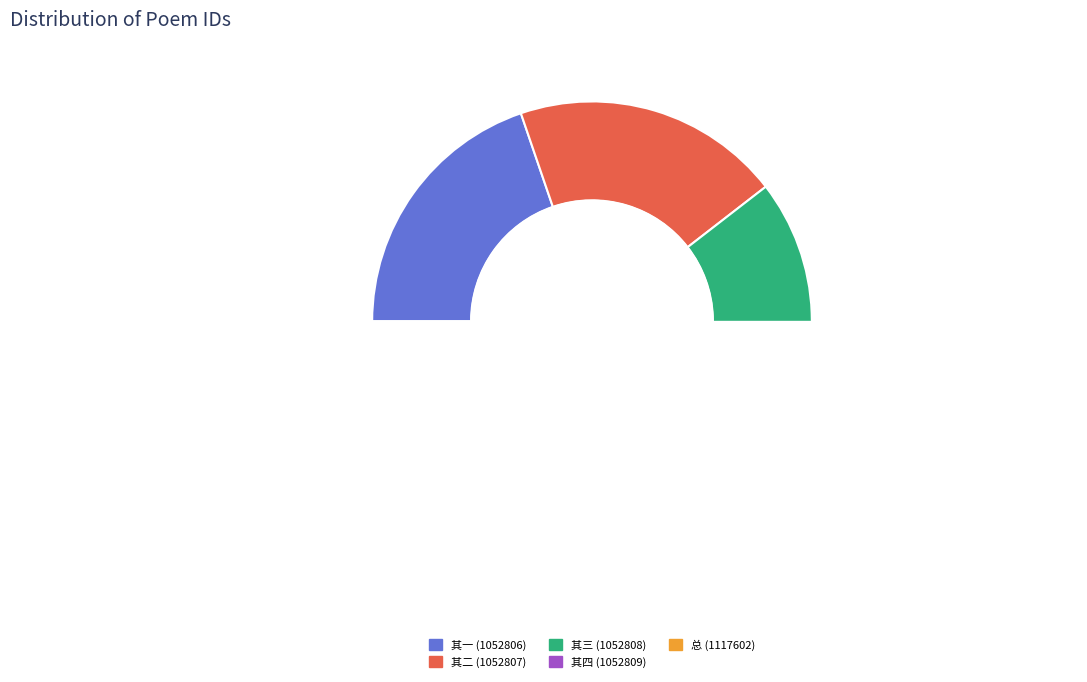

True or false: 依韵和曾子开舍人从驾孟飨景灵宫四首 其一 accounts for 20% of the total.

True